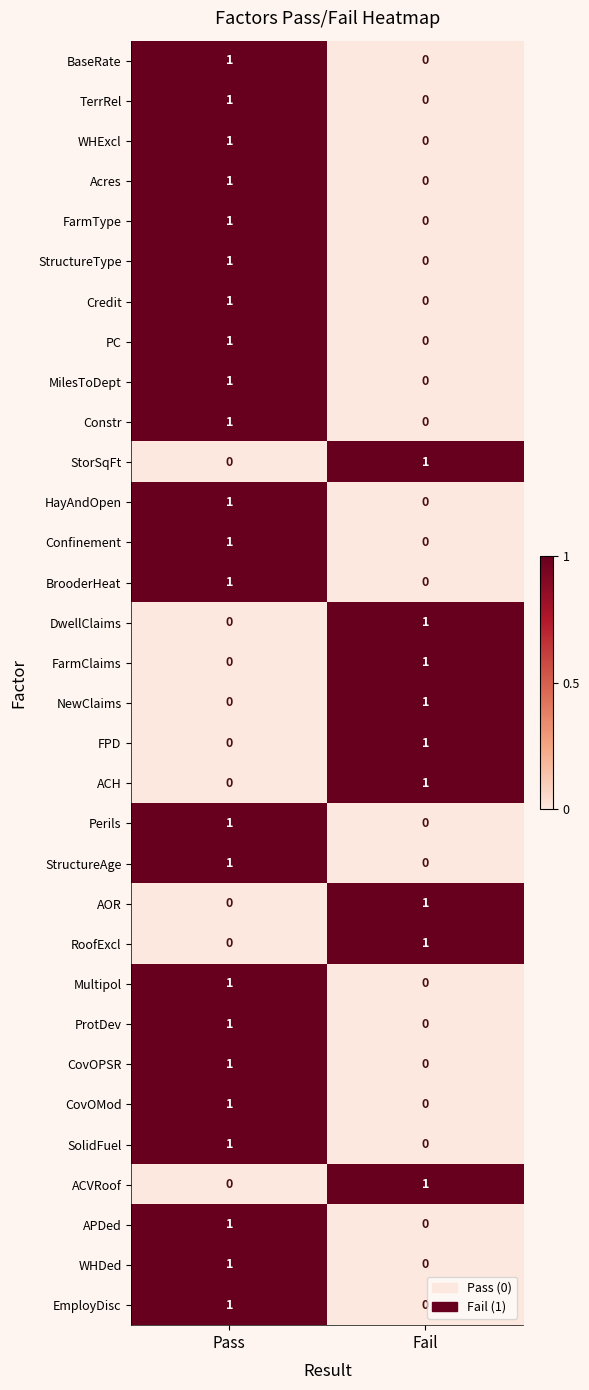

Which category has the lowest value in the ACH series?

Pass